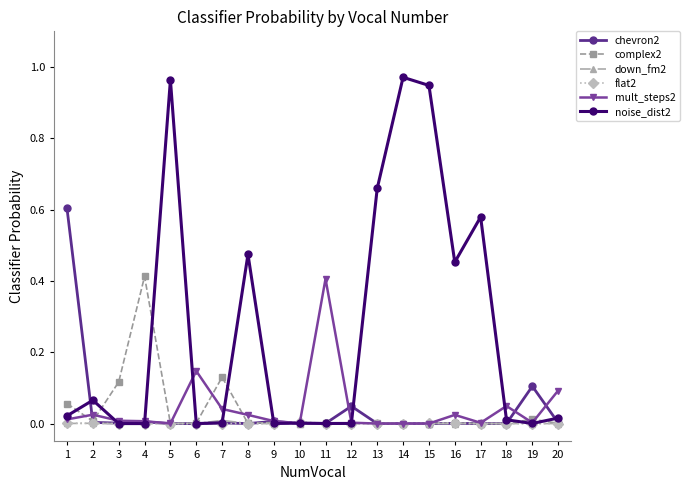

True or false: flat2 has more than 2 points higher than both neighbors.

True